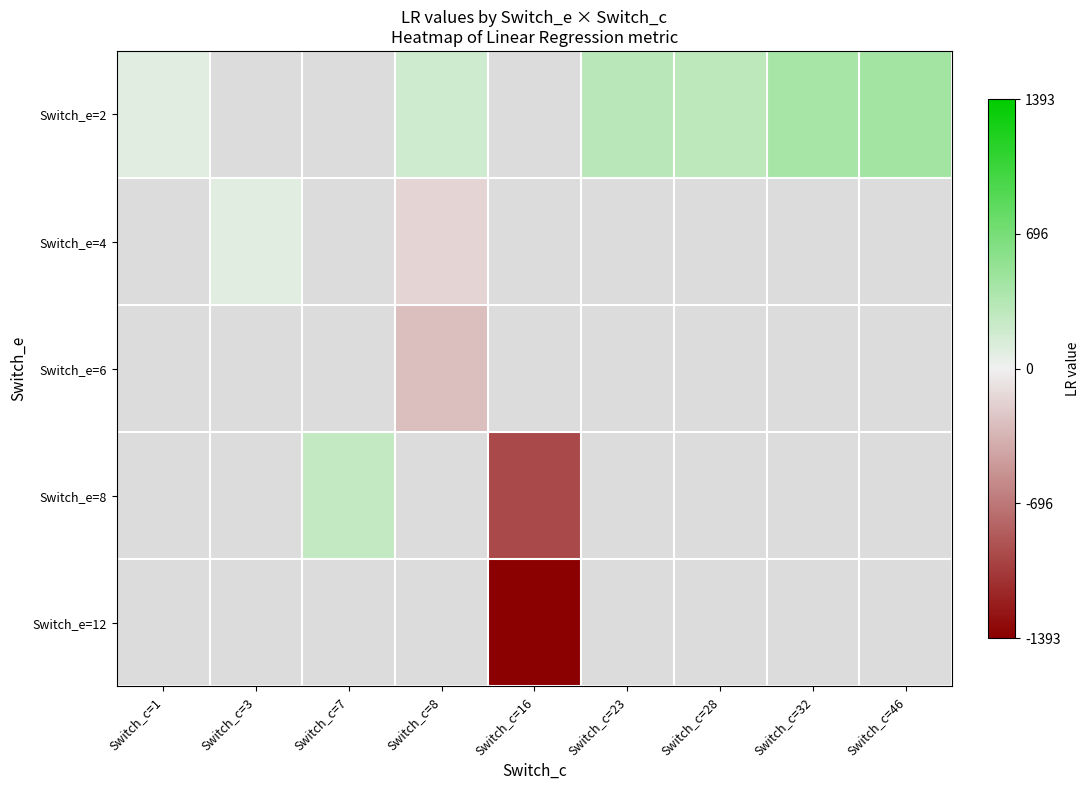

Is the value of Switch_e=2 at Switch_c=1 greater than the value of Switch_e=8 at Switch_c=23?

No